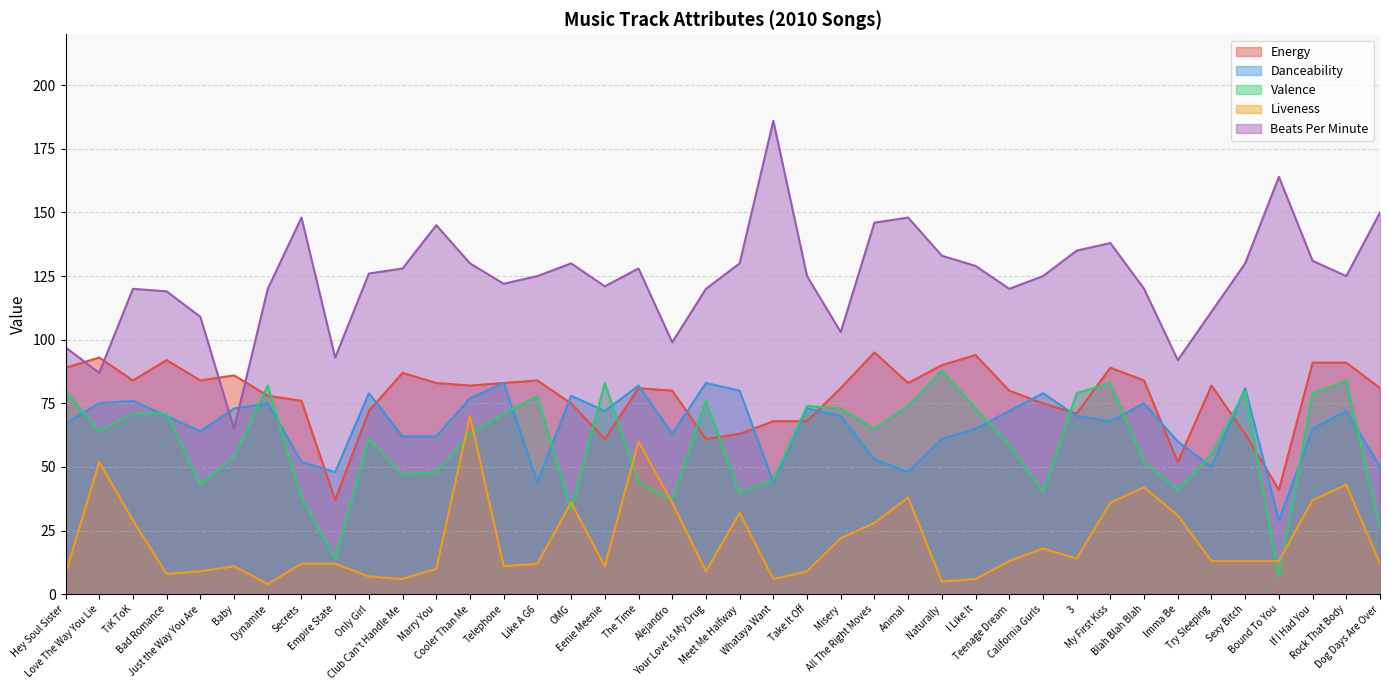

Where is Valence nearest to the value 47?

Club Can't Handle Me